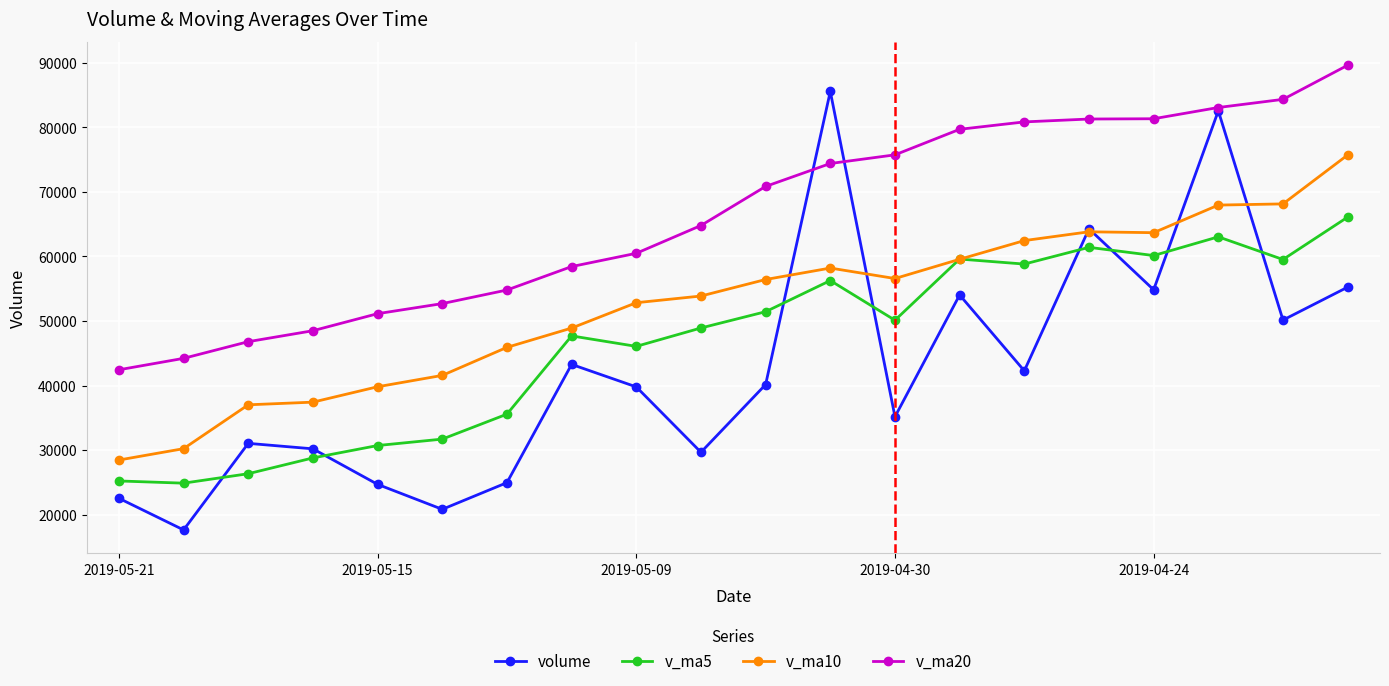

Which series has the largest total across all categories?

v_ma20